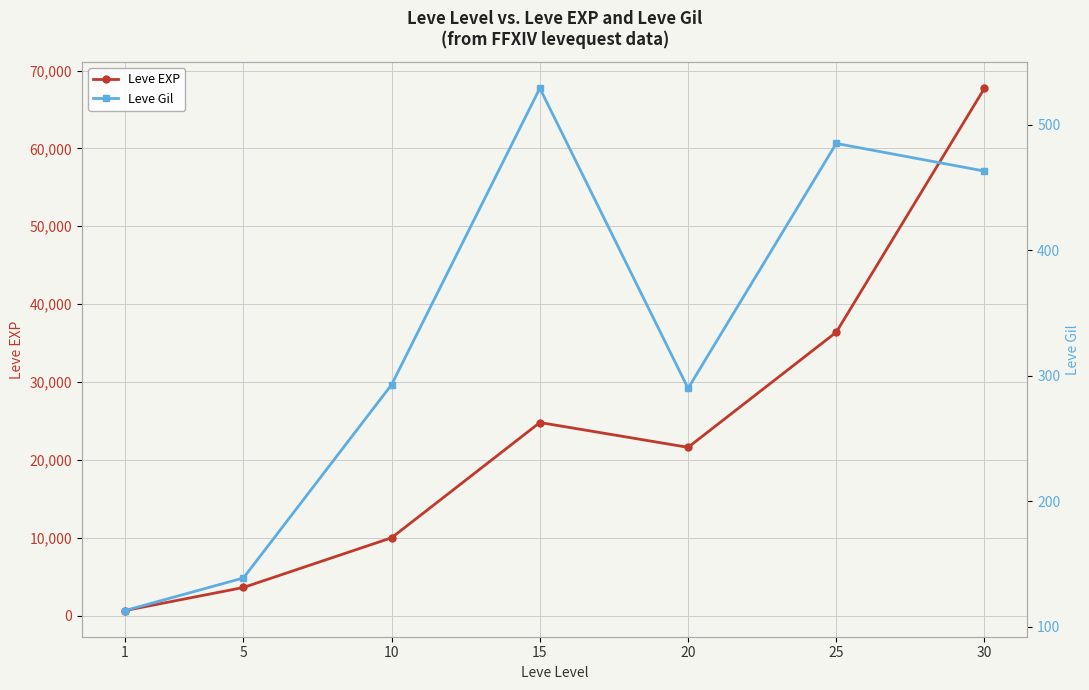

How many categories are shown in the chart?

7